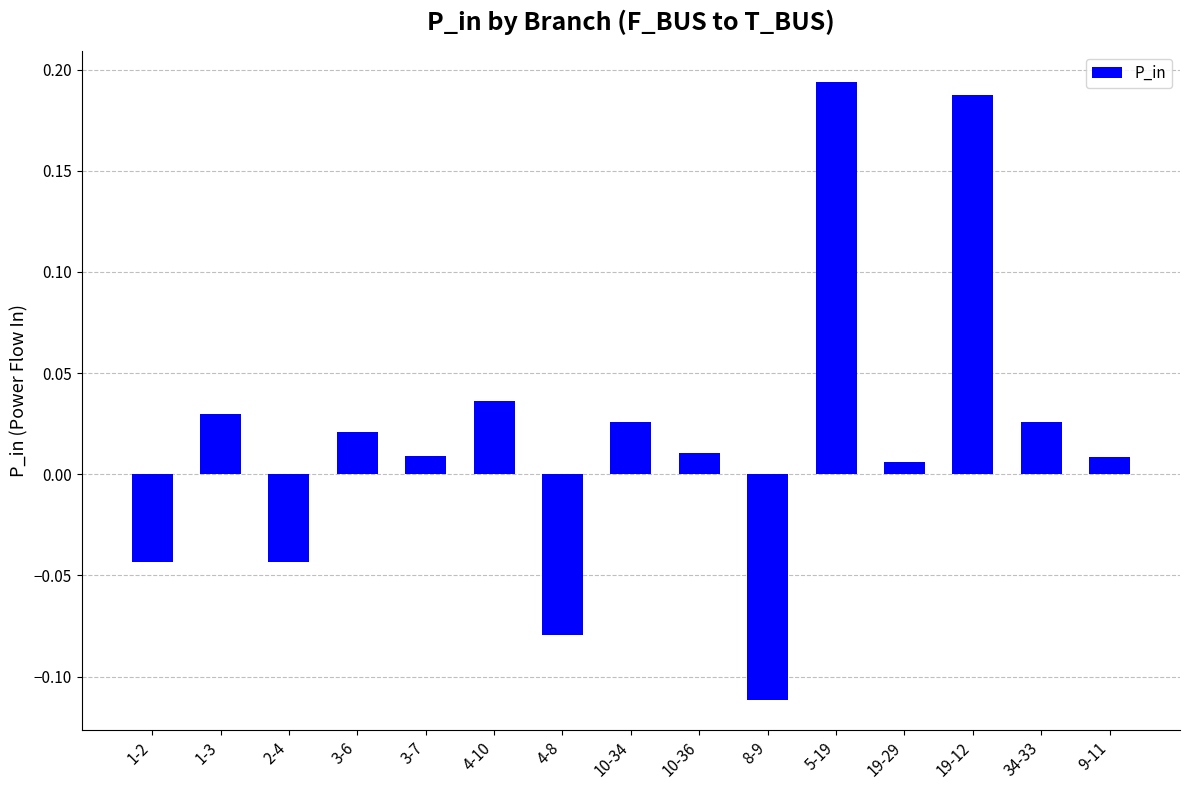

Which label corresponds to the smallest value in the chart?

8-9